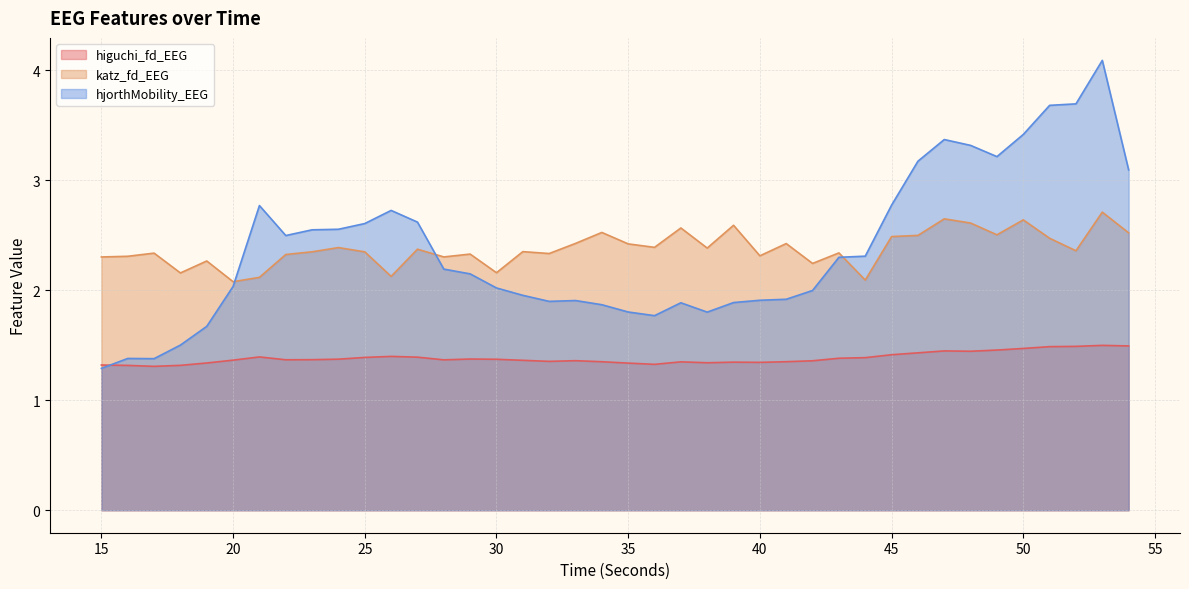

Between 21 and 26, which series saw the biggest shift?

hjorthMobility_EEG